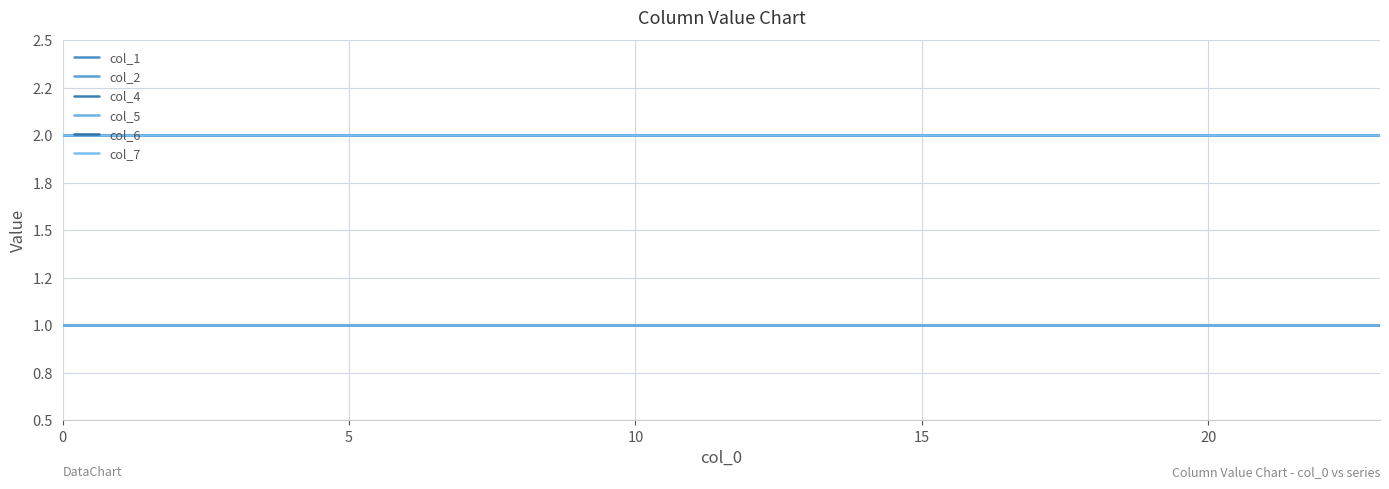

What is the greatest value displayed?

2